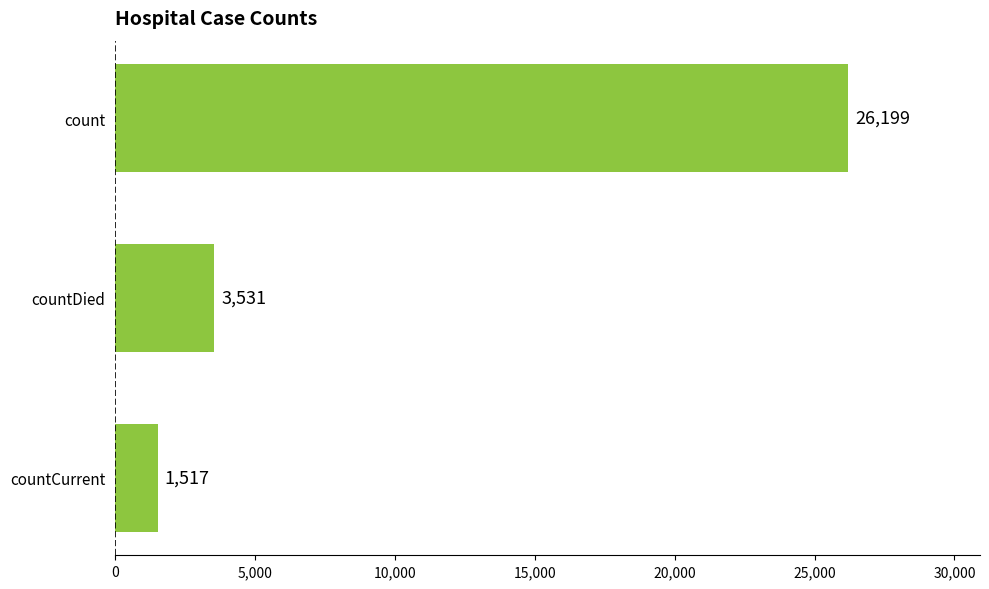

Rank the categories by value from lowest to highest.

countCurrent, countDied, count